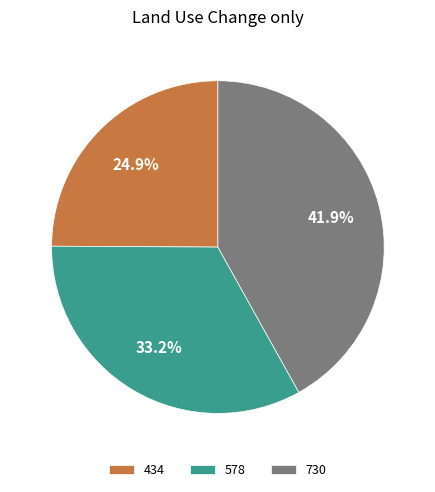

How many slices are in this pie chart?

3